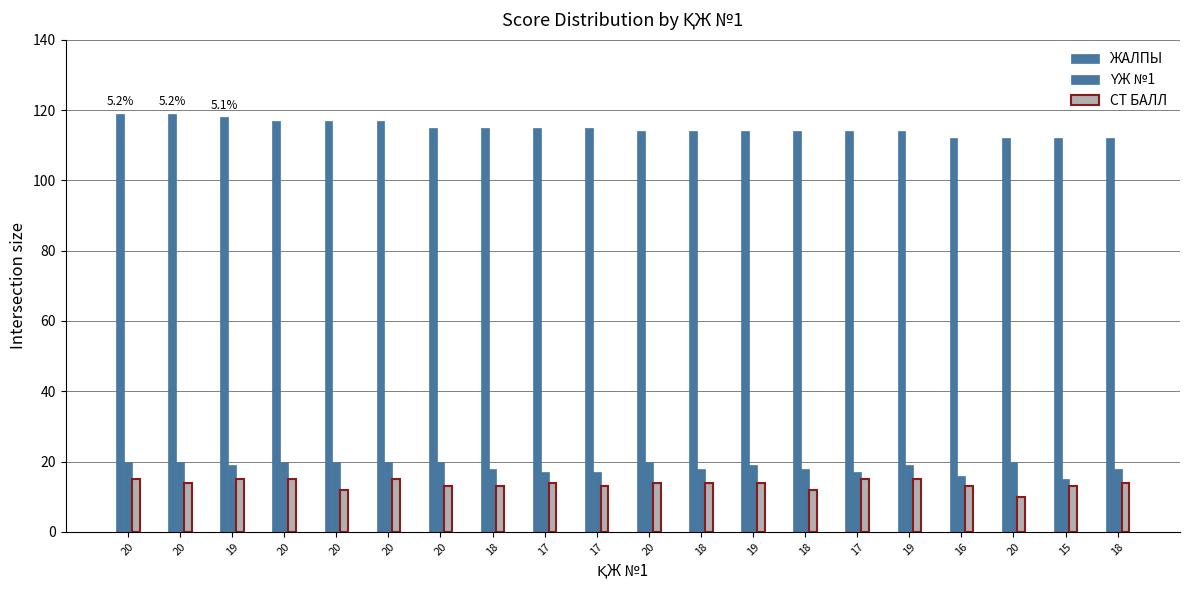

Does the chart contain any negative values?

No